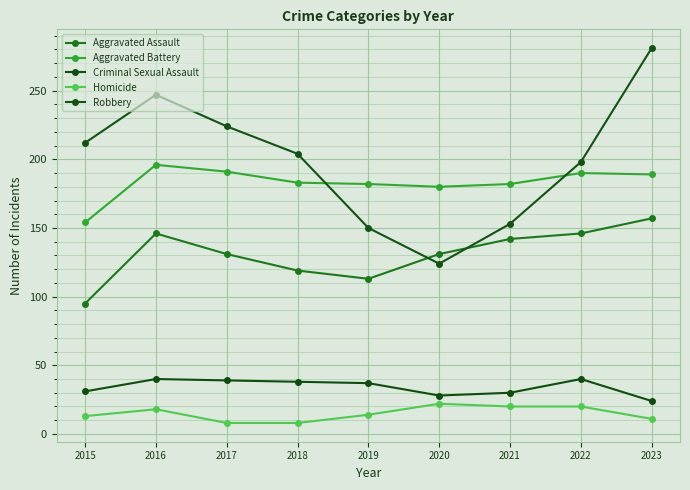

What is the value of the Aggravated Battery point at the 5th from the left?

182